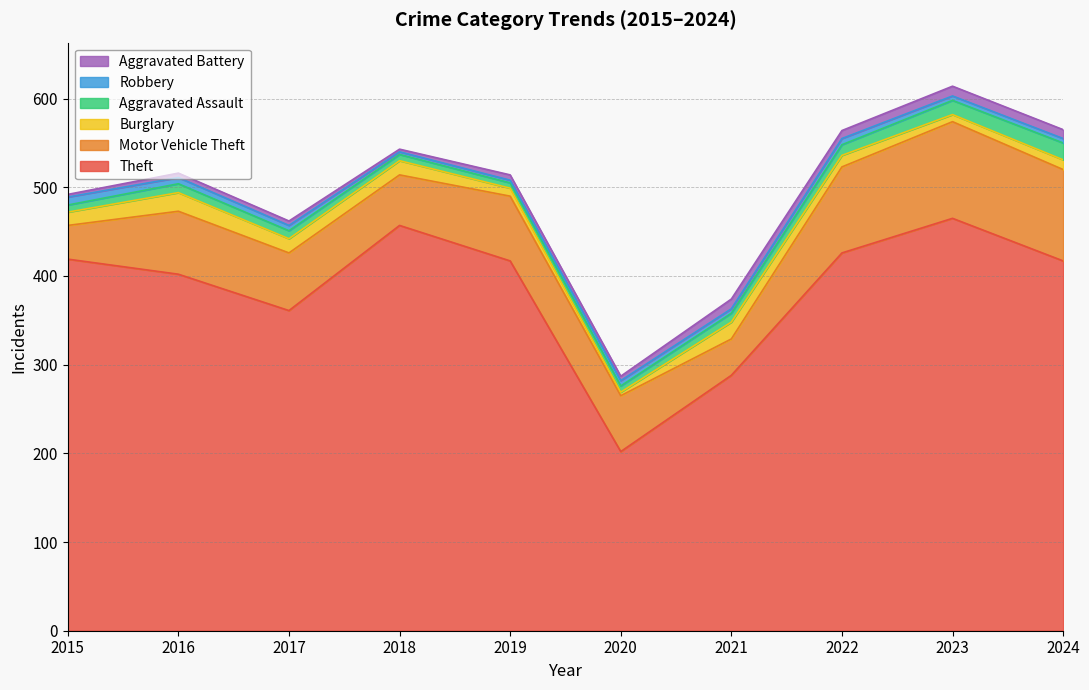

What is the maximum value for Aggravated Battery?

11